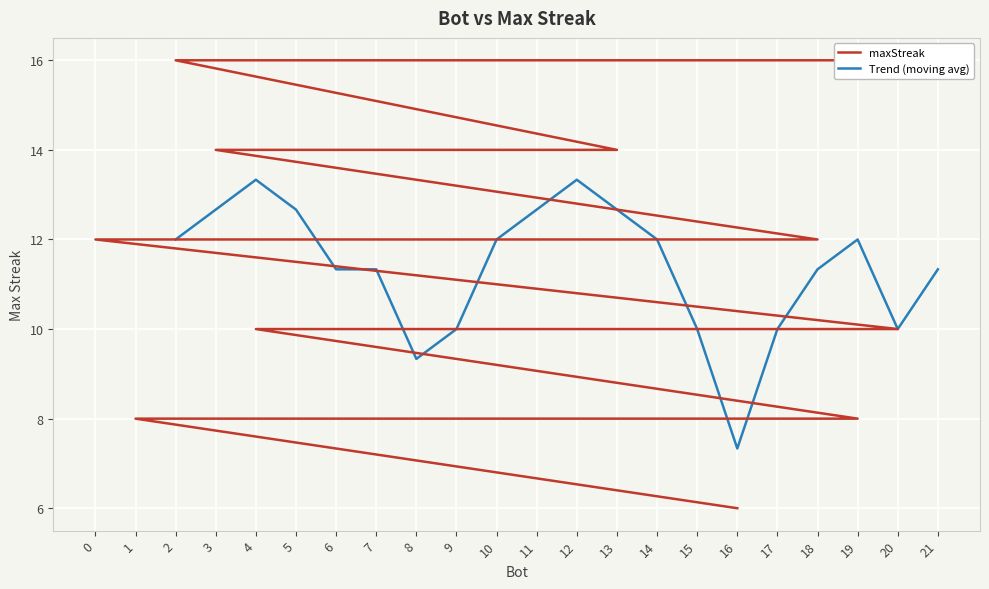

At which label does Trend (moving avg) reach its minimum?

16